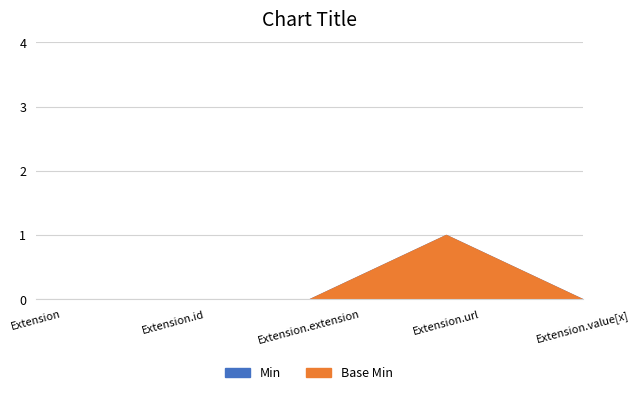

True or false: Base Min and Min intersect in this chart.

False